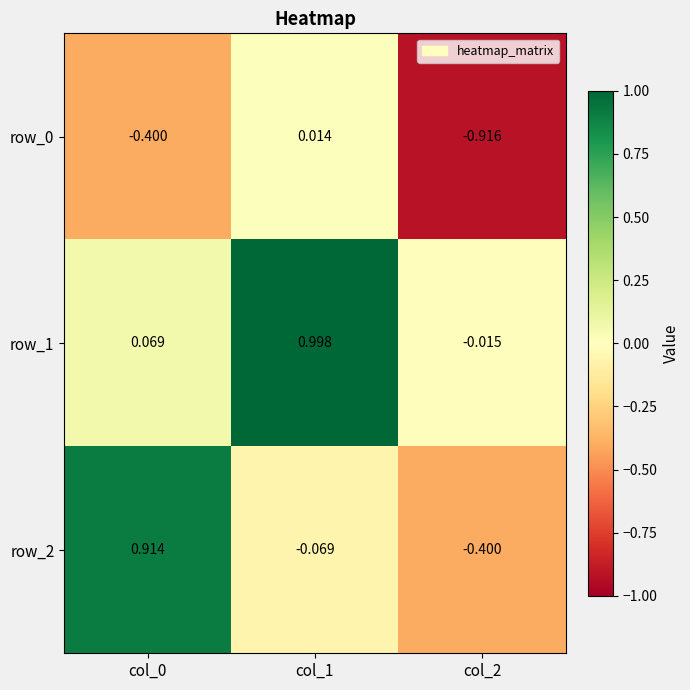

What is the total value across all series at col_0?

0.6